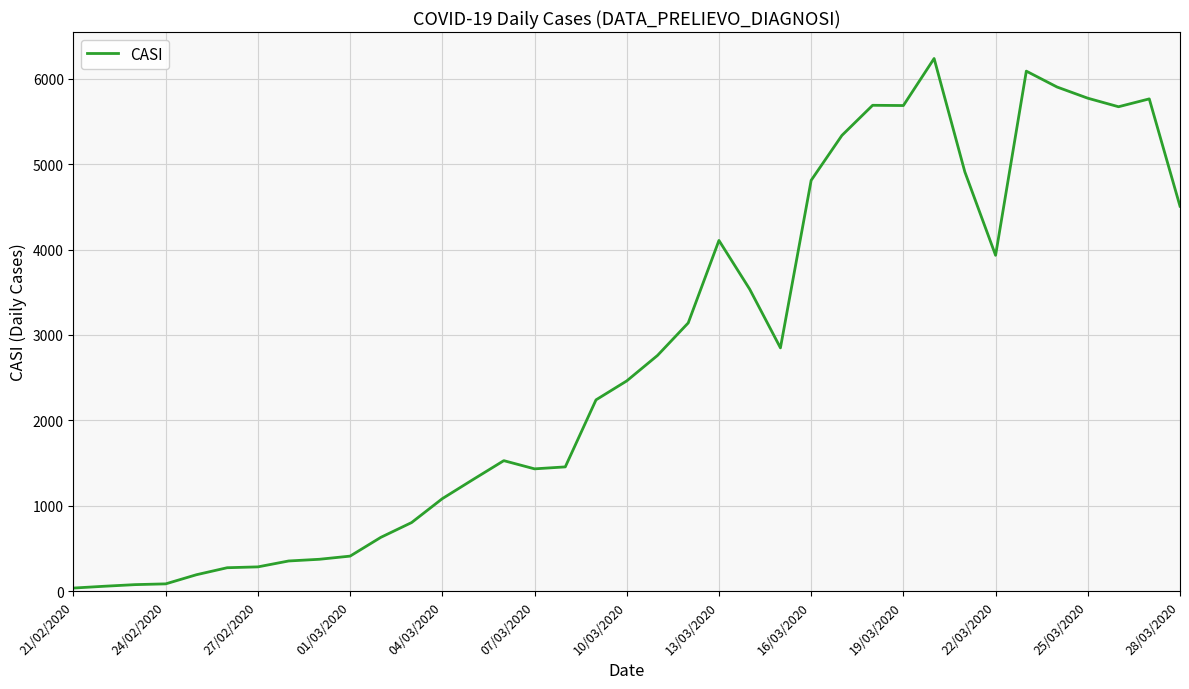

Which has a higher value, 19/03/2020 or 13/03/2020?

19/03/2020